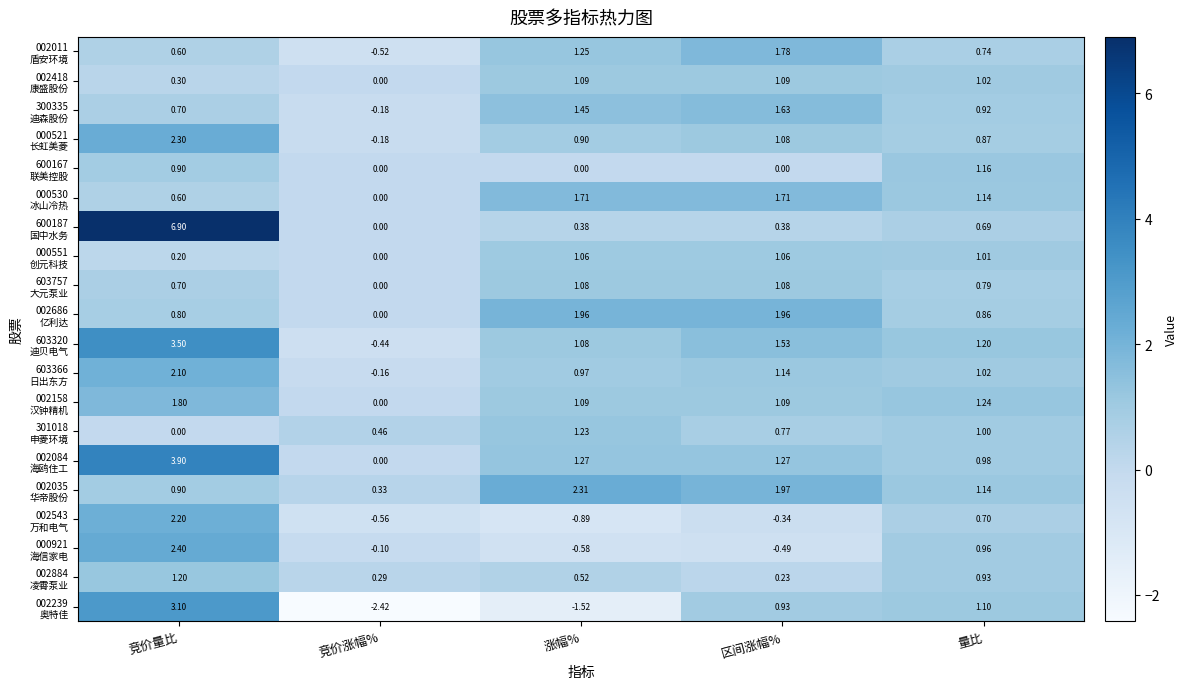

At which category is the sum across all series the highest?

竞价量比